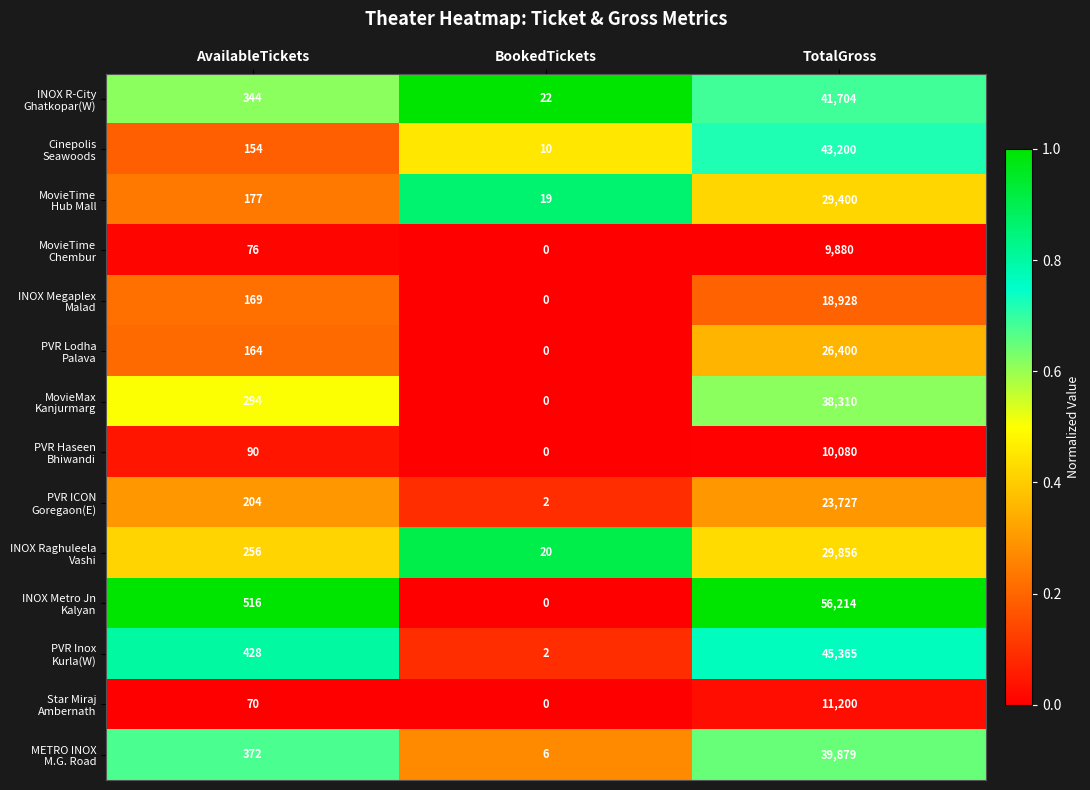

What is the maximum value shown in the chart?

56214